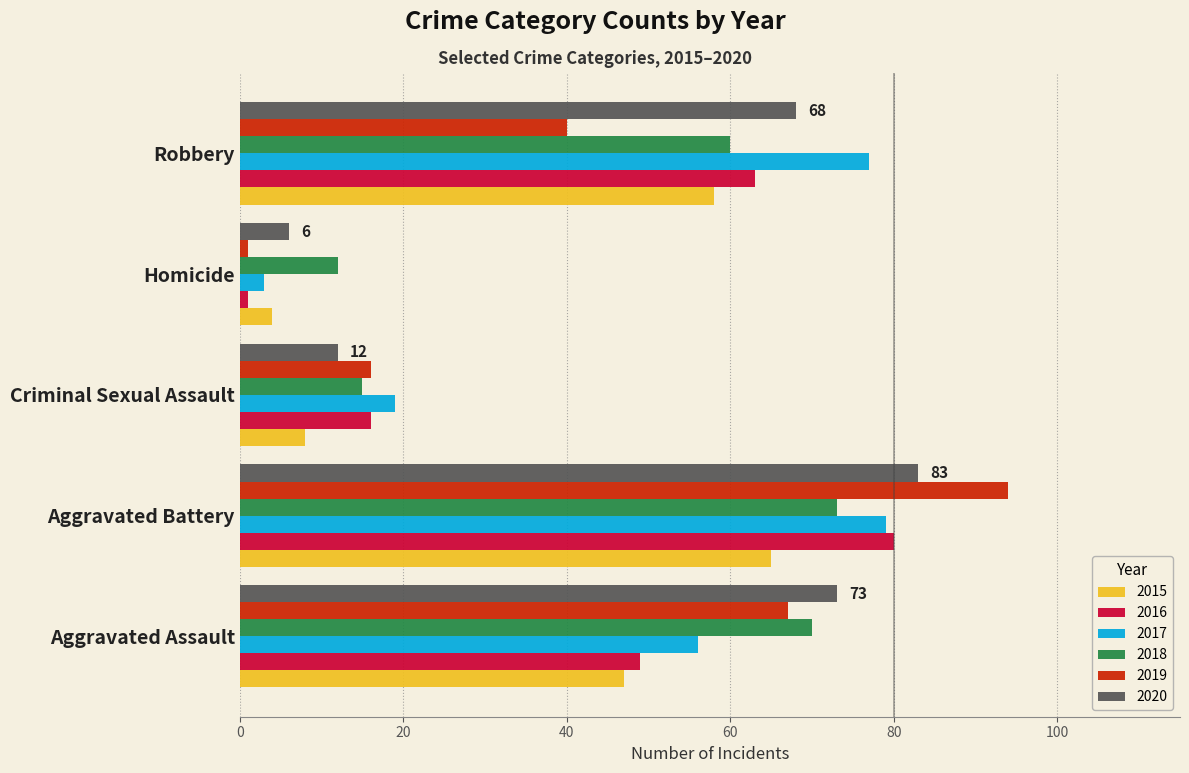

What is the difference between the second highest and minimum values in the 2015 series?

54